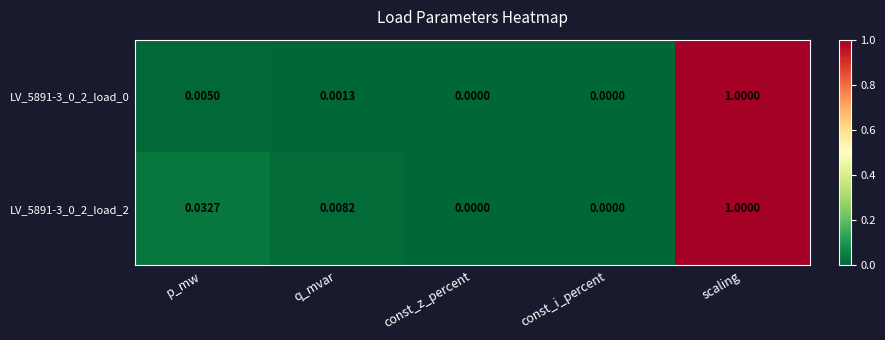

Is the value of LV_5891-3_0_2_load_2 at scaling greater than the value of LV_5891-3_0_2_load_0 at q_mvar?

Yes